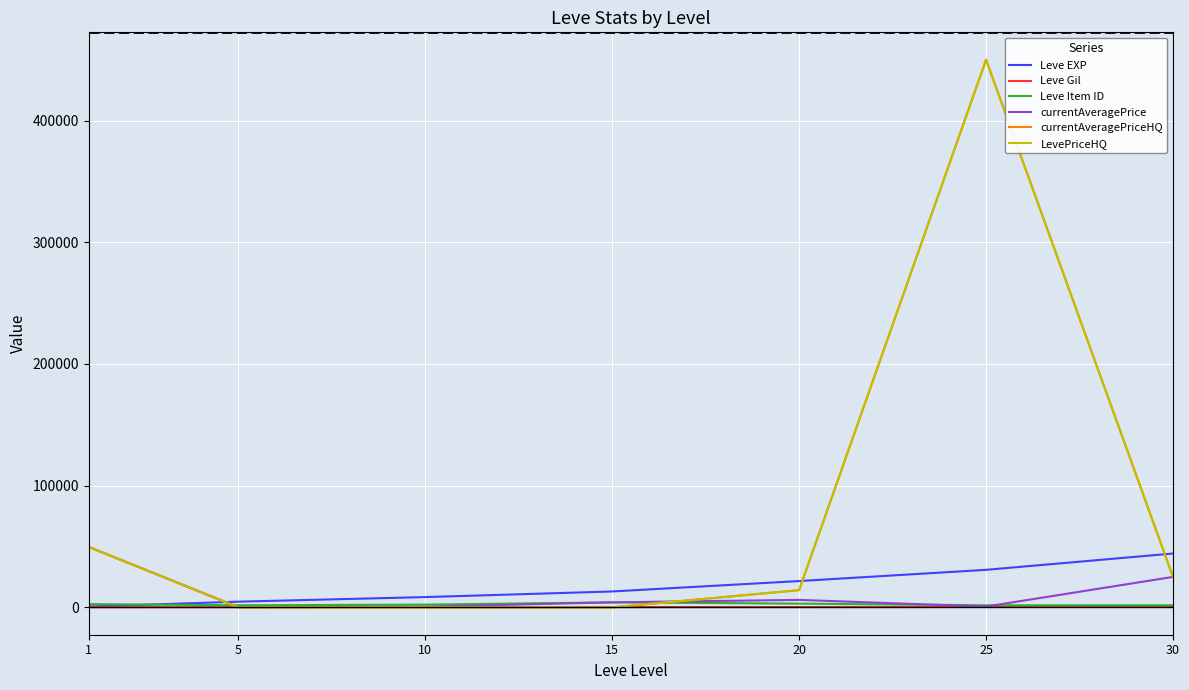

Does the chart display data point markers on the line(s)?

No